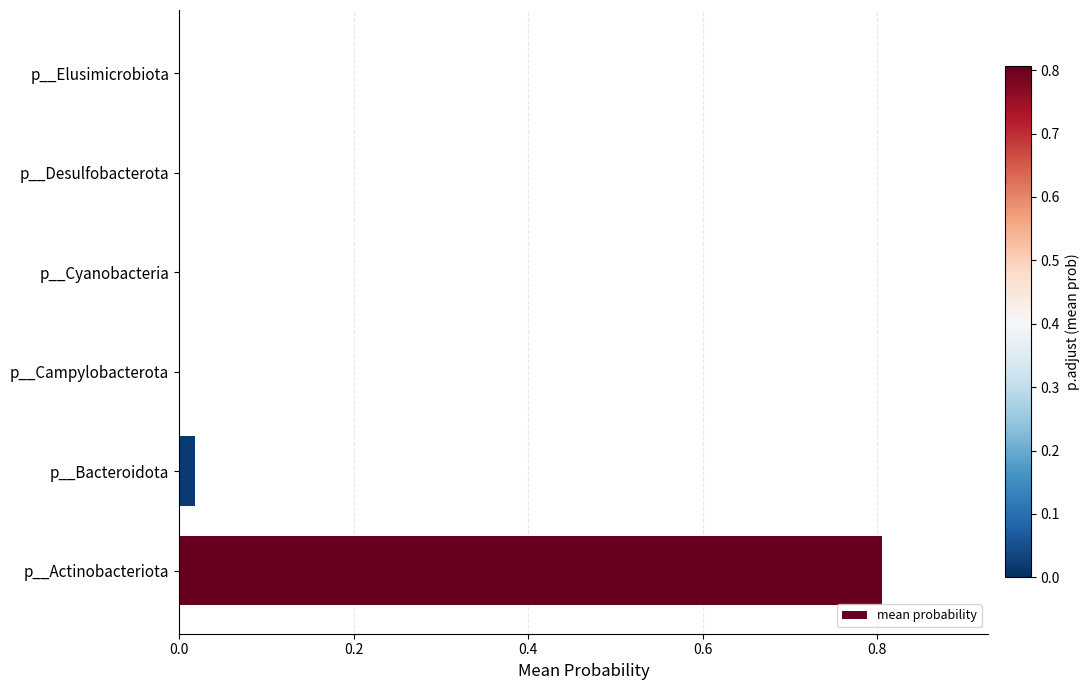

What is the greatest value displayed?

0.8